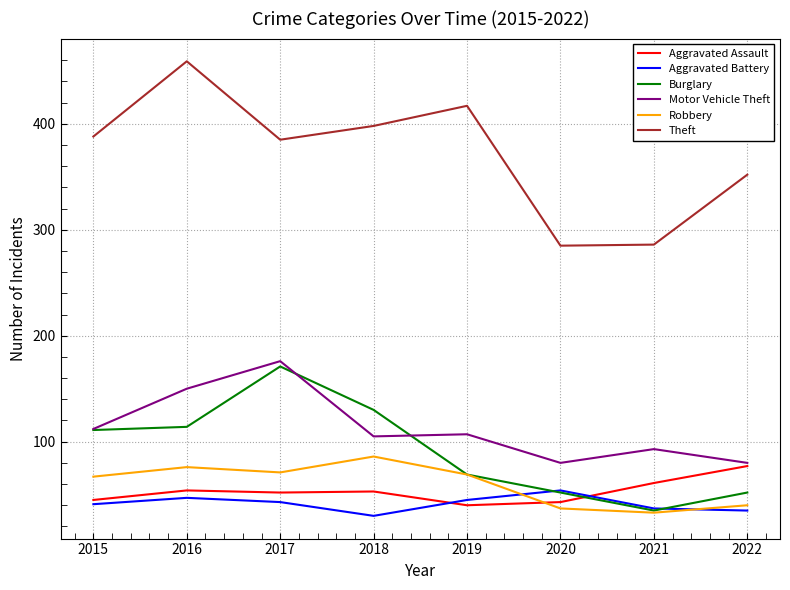

True or false: Aggravated Battery has a value of 54 at 2018.

False